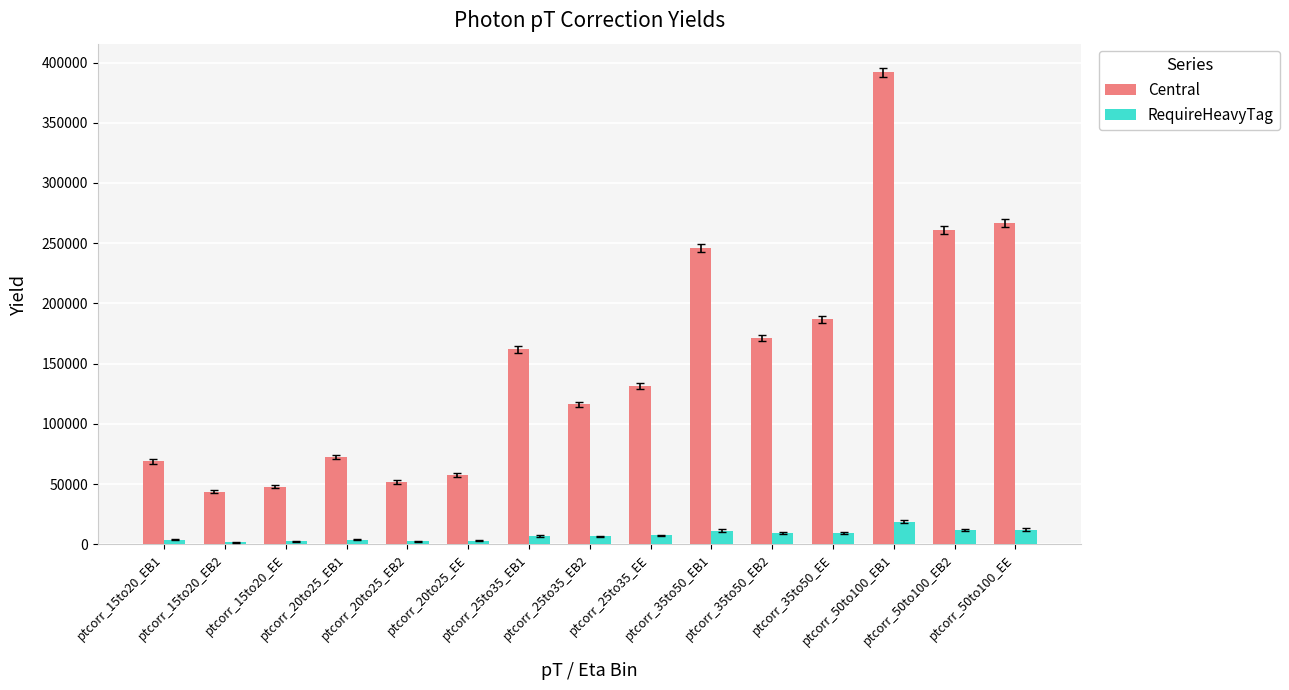

Which series has the largest range (max minus min)?

Central